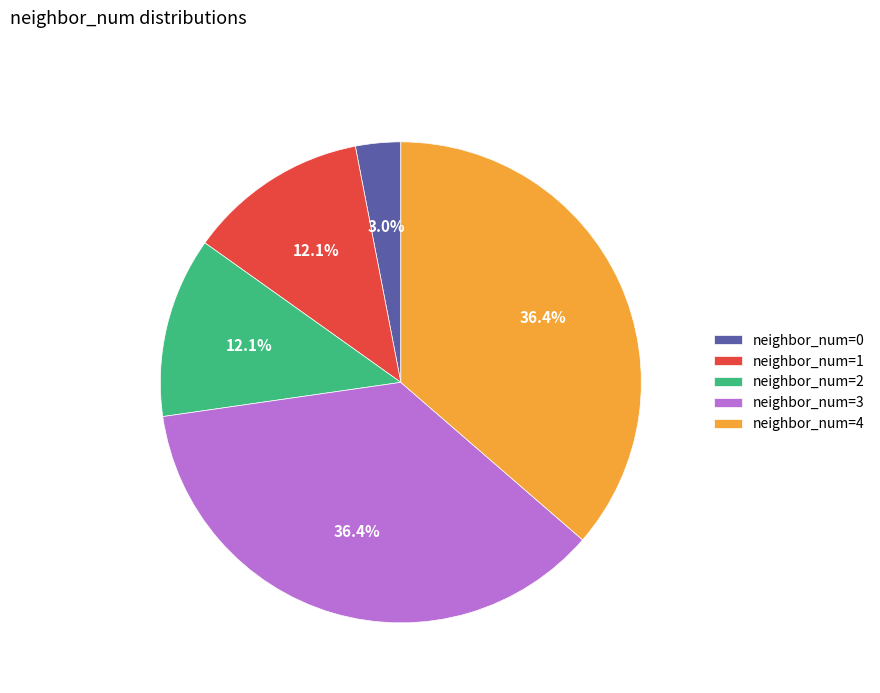

Count the number of slices in the pie.

5